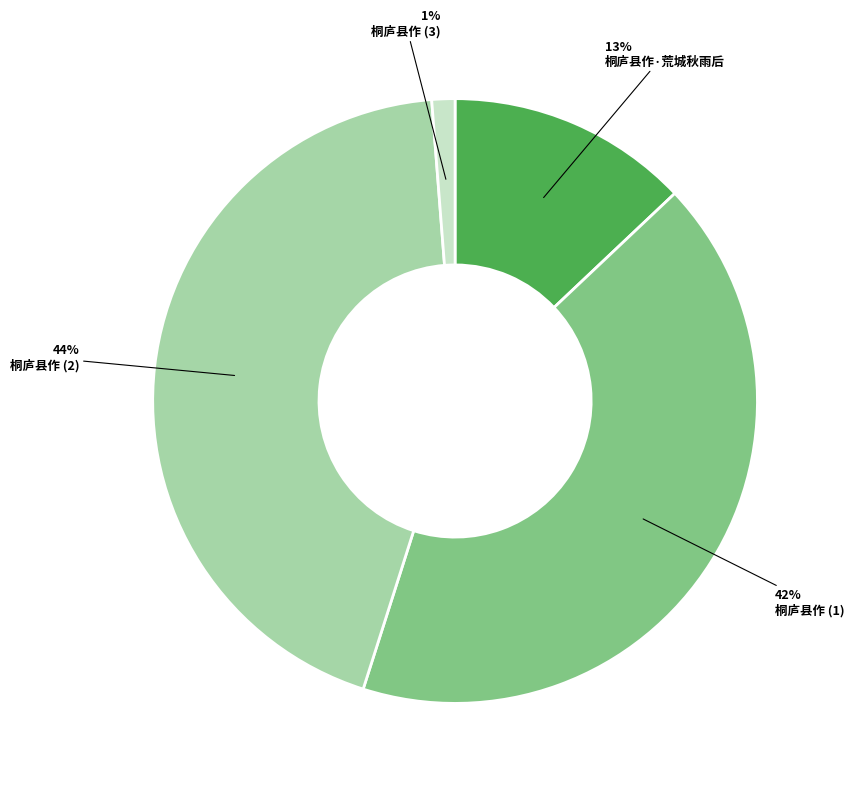

How many segments does this pie chart have?

4